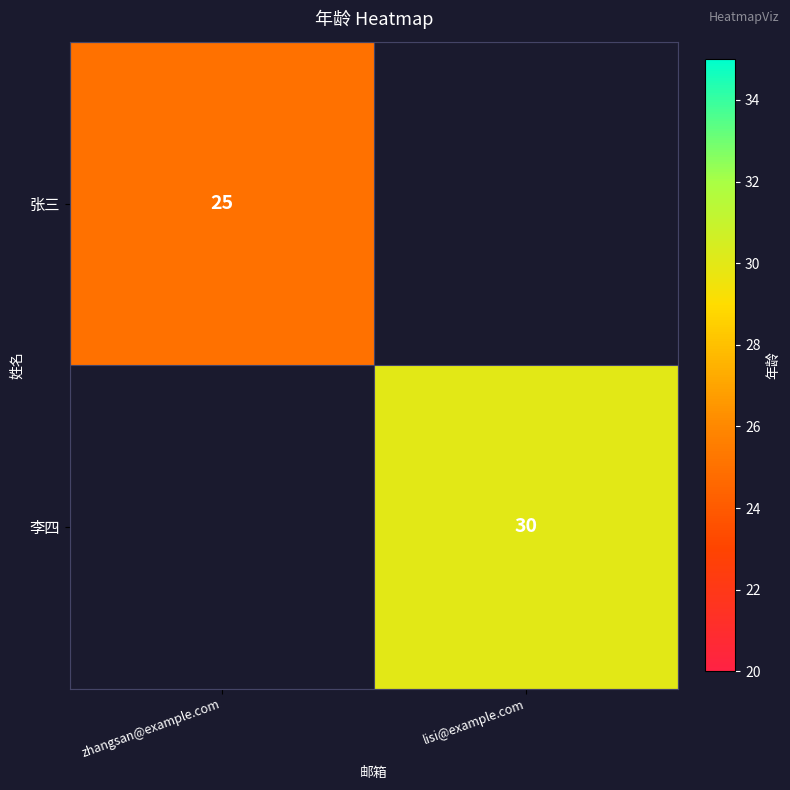

True or false: 张三 has a value of 12.8 at zhangsan@example.com.

False